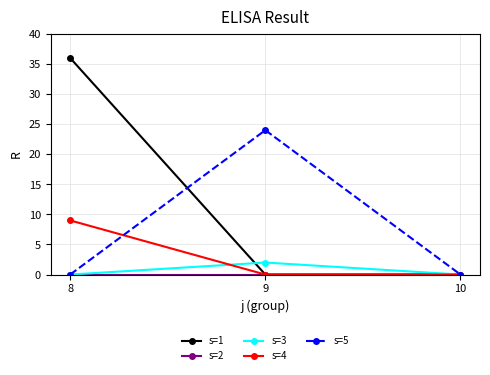

Which series has the largest total across all categories?

s=1